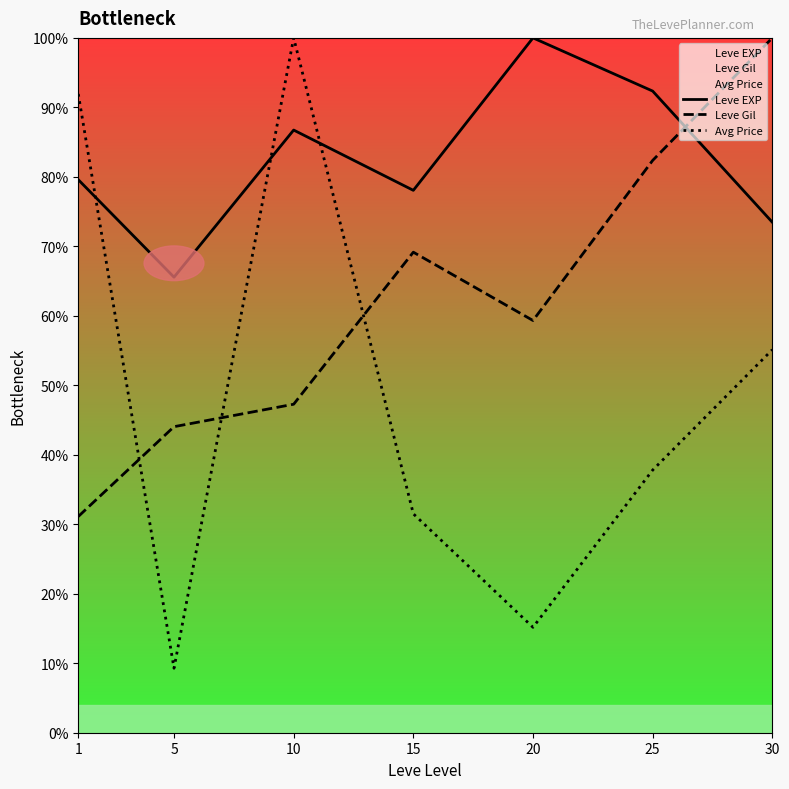

Where do Leve EXP and Avg Price first cross each other?

1 and 5